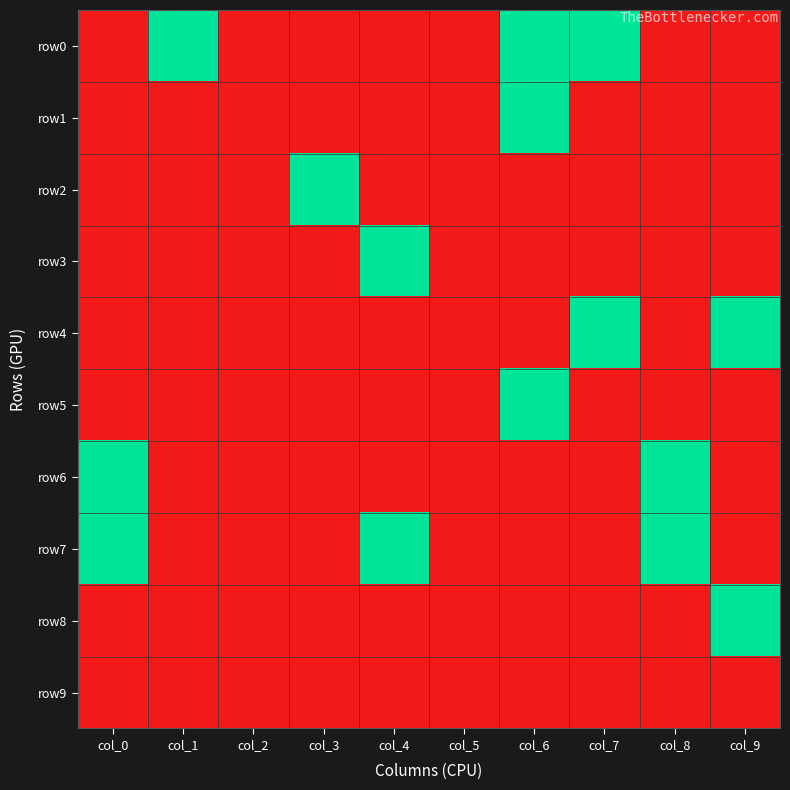

What is the maximum value shown in the chart?

1